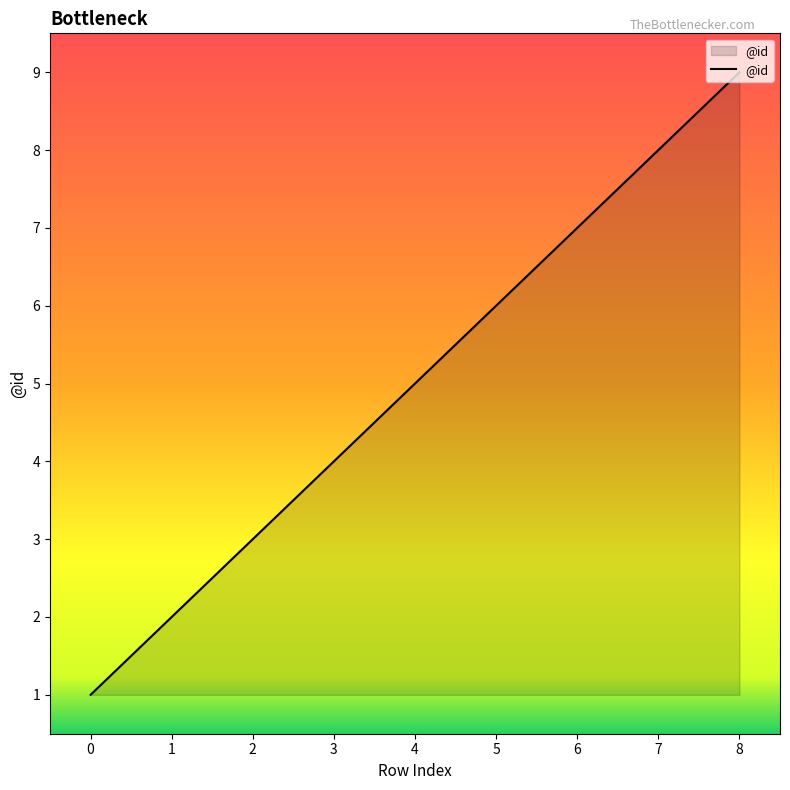

What is the change in value from 4 to 7?

+3